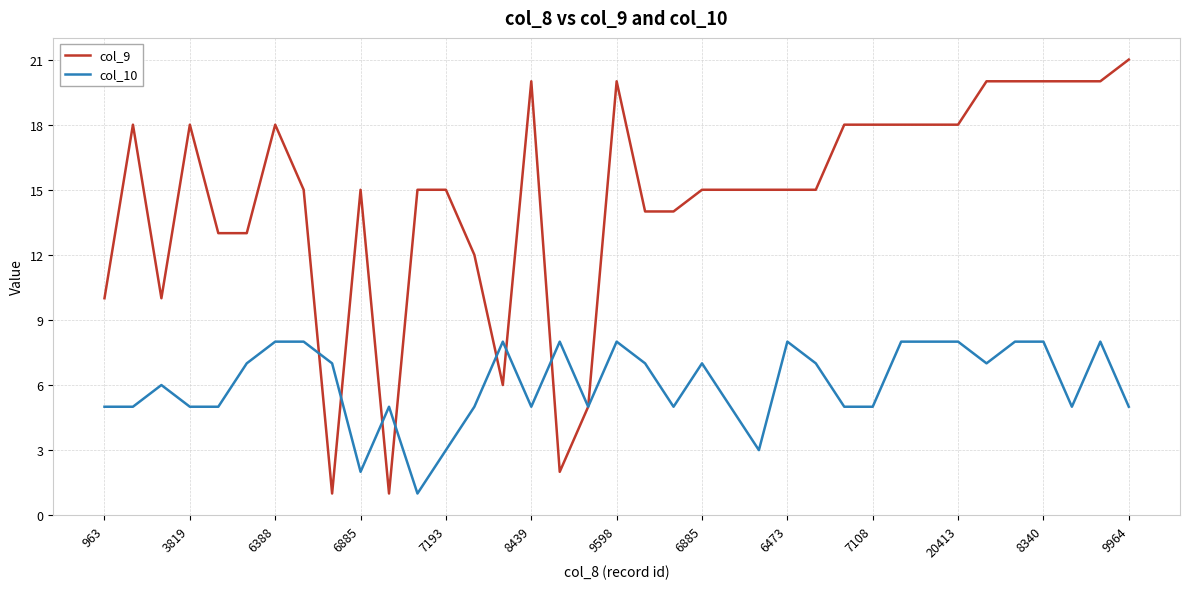

Which series has the widest spread of values?

col_9